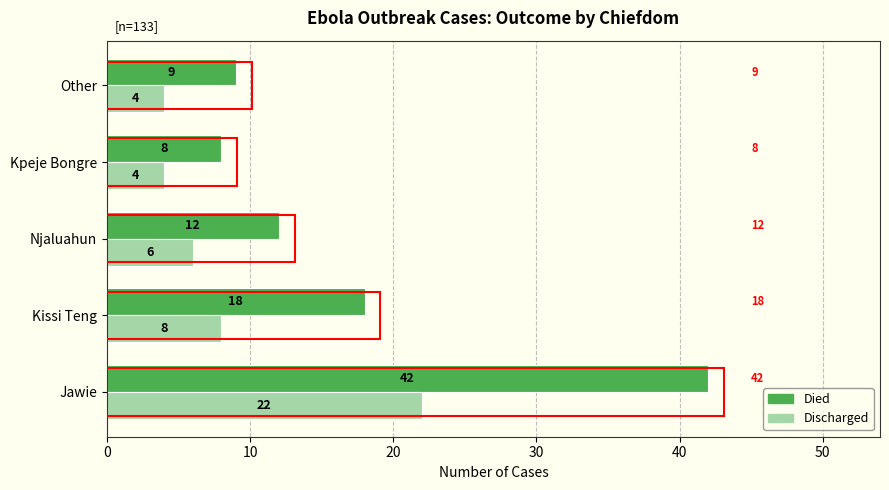

At which label does Died reach its minimum?

Kpeje Bongre